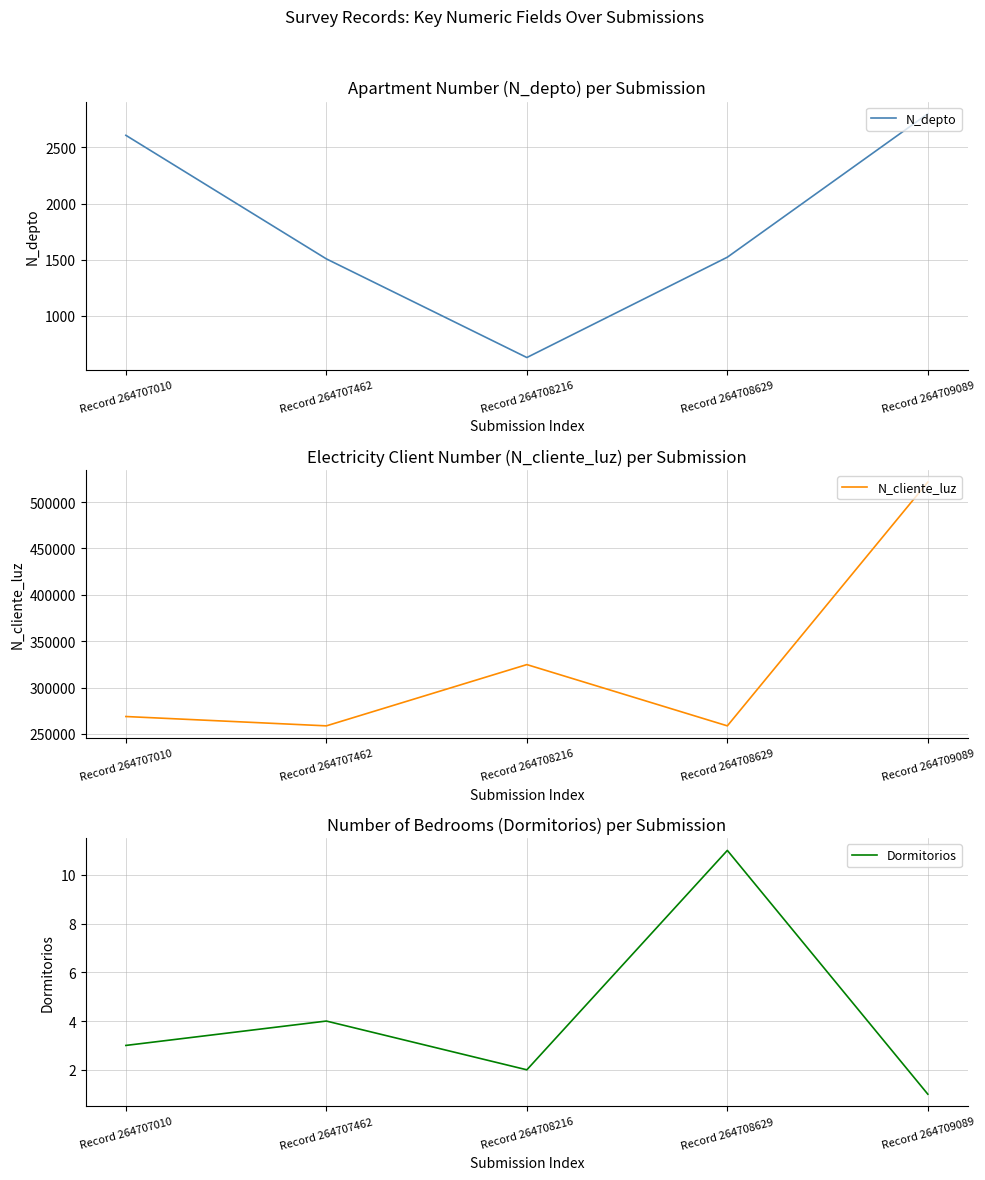

Reading left to right, extract all data points from this chart.

N_depto: Record 264707010=2608	Record 264707462=1508	Record 264708216=630	Record 264708629=1523	Record 264709089=2800
N_cliente_luz: Record 264707010=268734	Record 264707462=258663	Record 264708216=324732	Record 264708629=258663	Record 264709089=521566
Dormitorios: Record 264707010=3	Record 264707462=4	Record 264708216=2	Record 264708629=11	Record 264709089=1